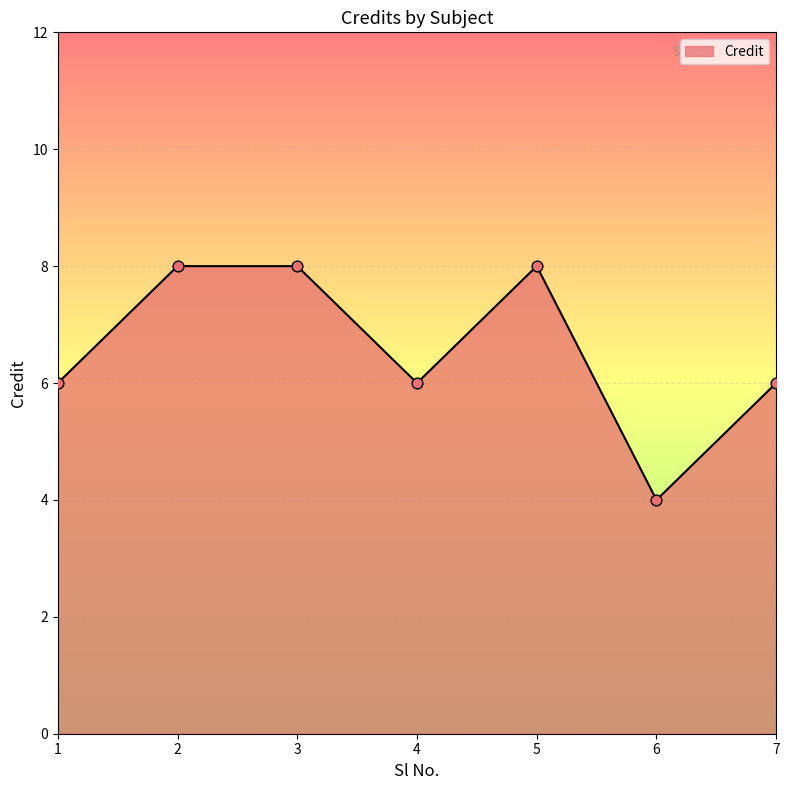

What is the change in value from 2 to 4?

-2